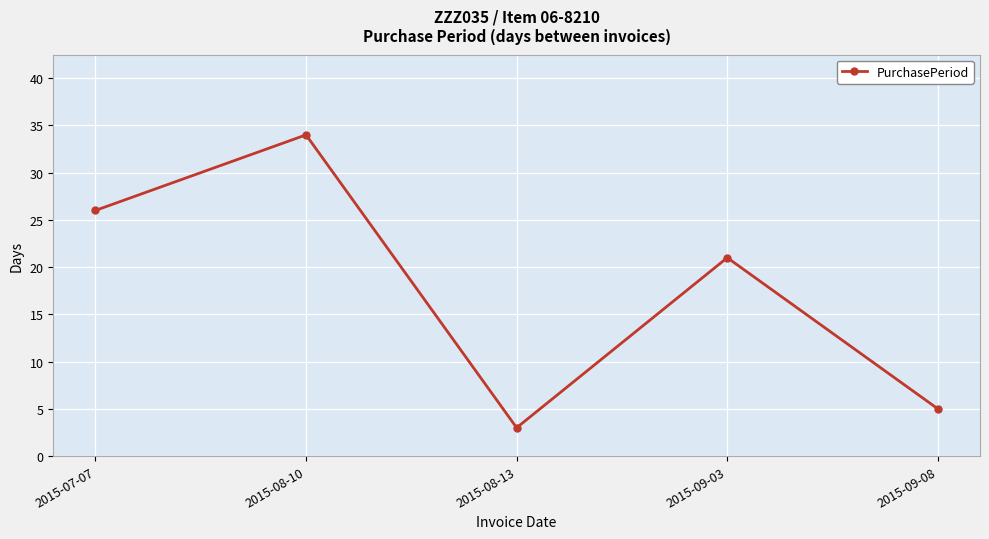

What is the sum of the values at 2015-07-07 and 2015-08-10?

60